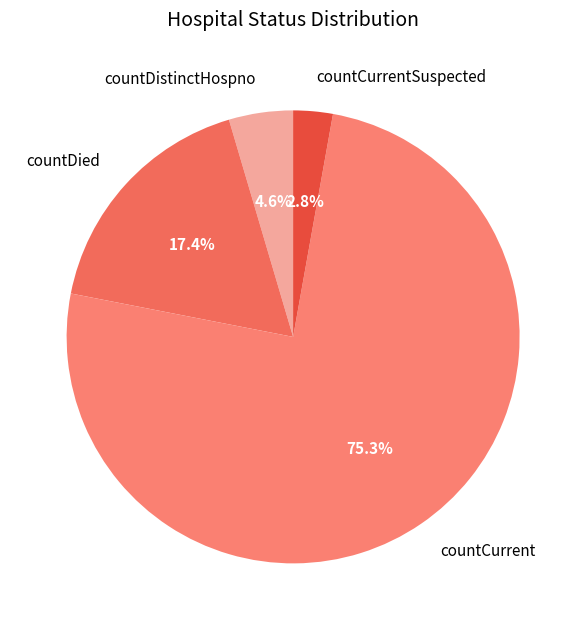

What percentage do countDistinctHospno and countCurrentSuspected together represent?

7.4%